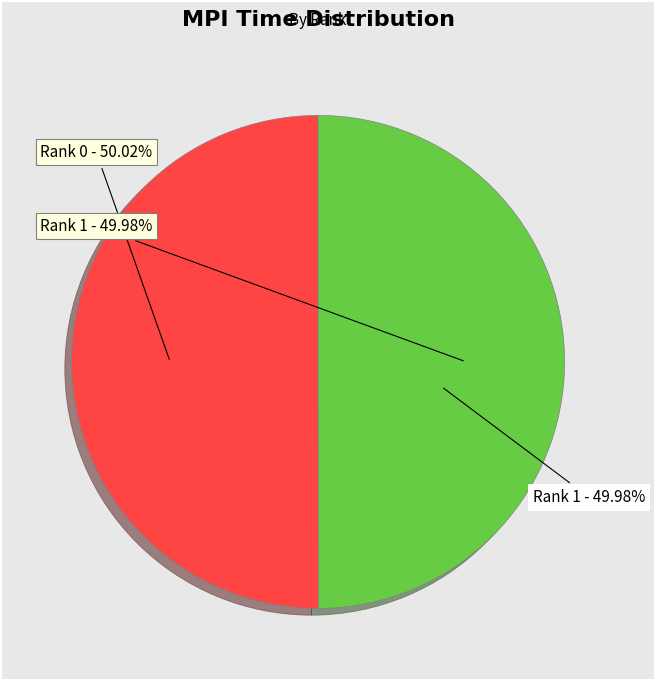

Does any single category account for the majority?

Yes